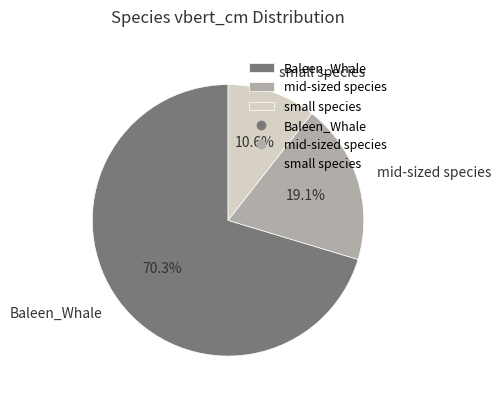

What is the largest slice in the pie chart?

Baleen_Whale